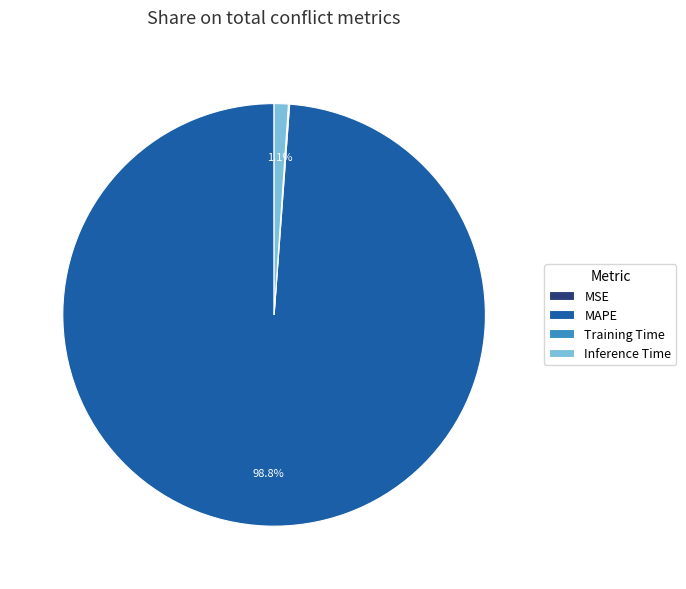

What is the largest slice in the pie chart?

MAPE